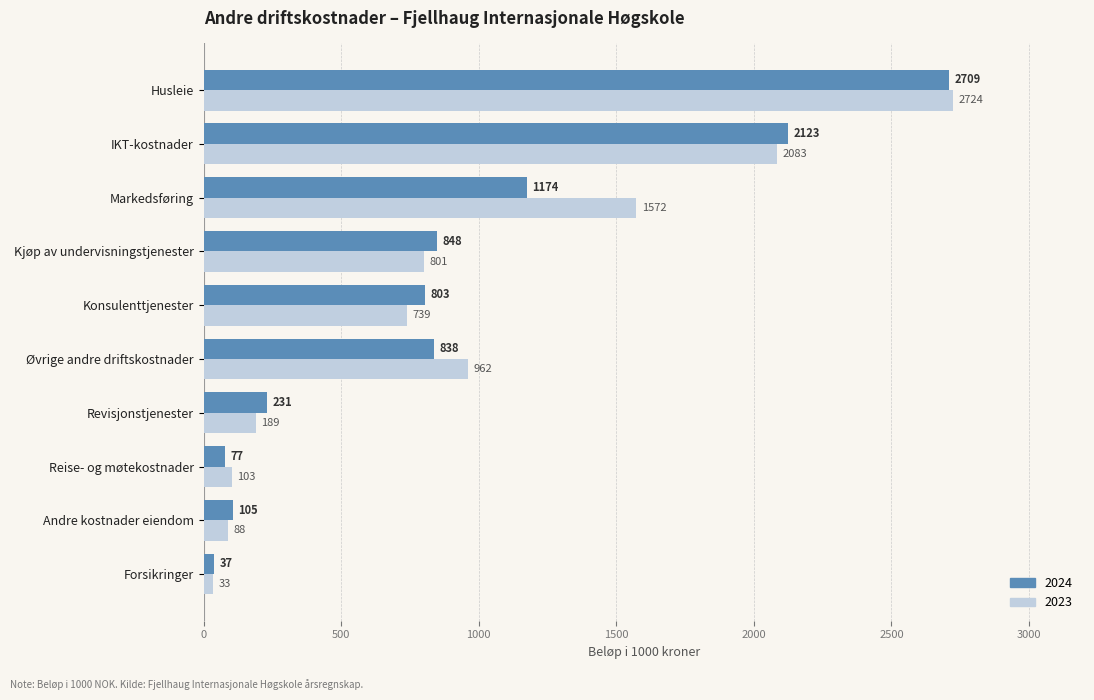

Which series has the widest spread of values?

2023